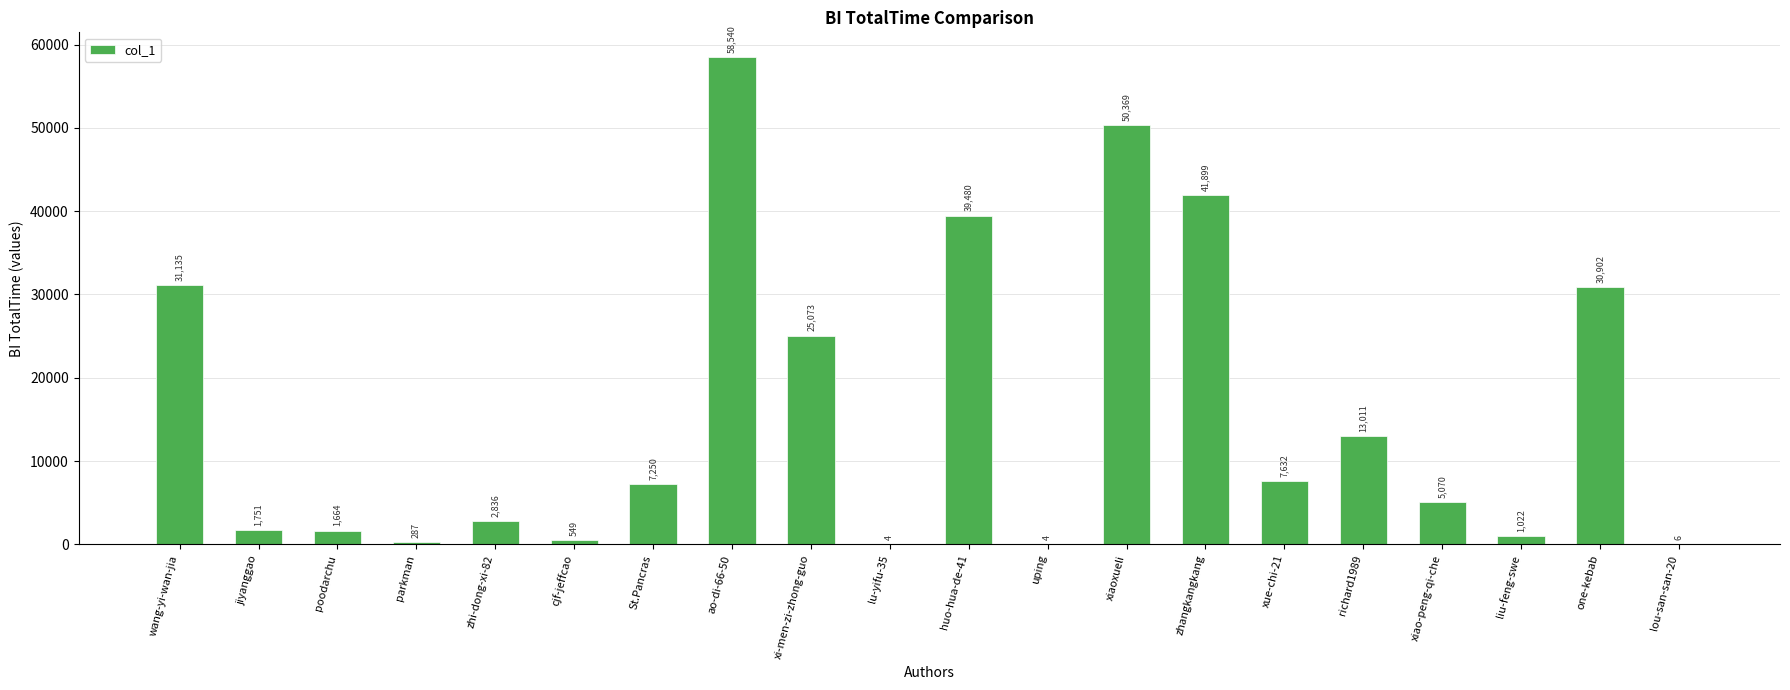

The value at huo-hua-de-41 is 39480. True or false?

True